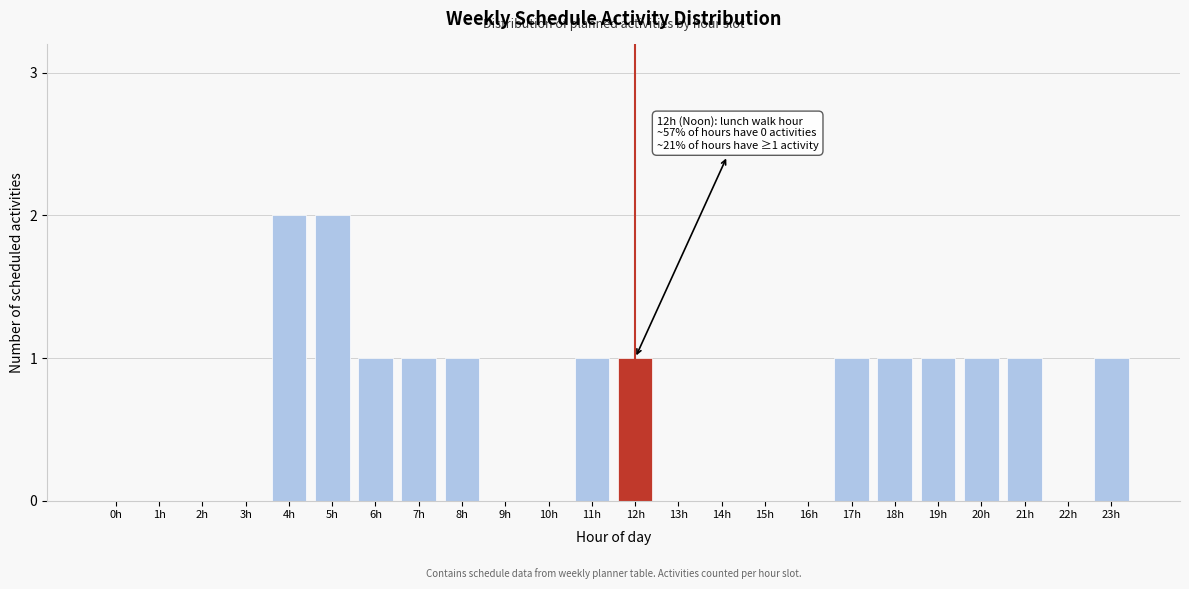

Reading left to right, transcribe all the data shown in this chart.

0h=0	1h=0	2h=0	3h=0	4h=2	5h=2	6h=1	7h=1	8h=1	9h=0	10h=0	11h=1	12h=1	13h=0	14h=0	15h=0	16h=0	17h=1	18h=1	19h=1	20h=1	21h=1	22h=0	23h=1